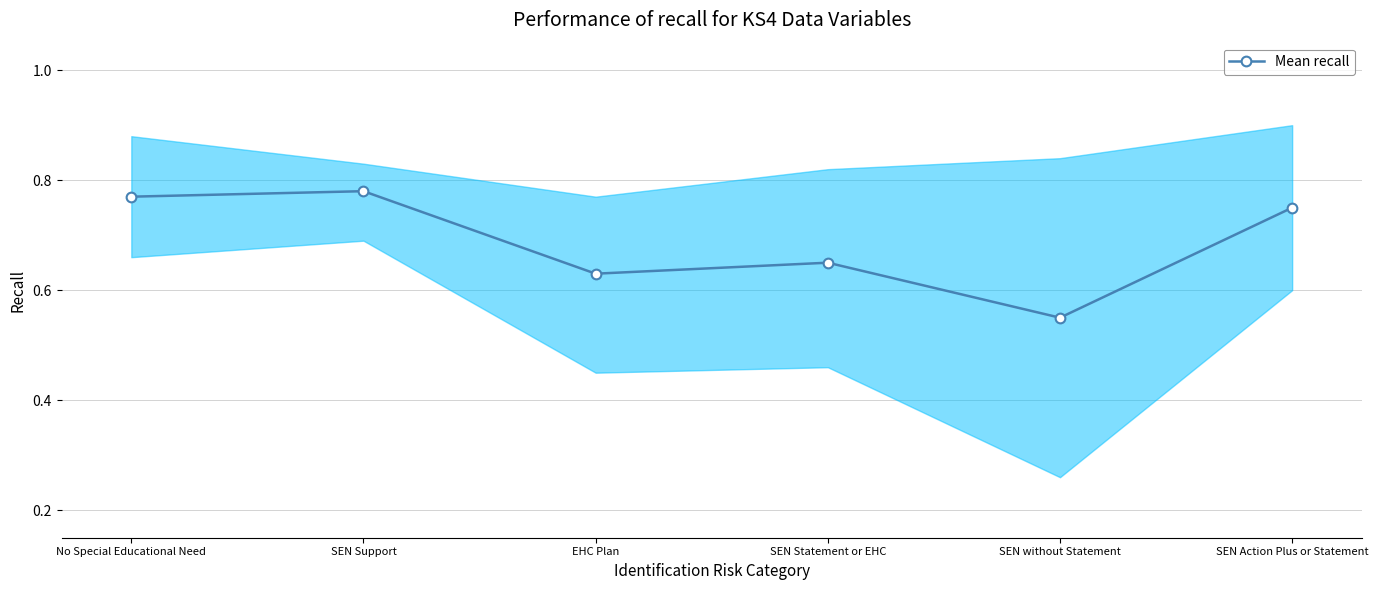

Is this an area chart (filled region under the line)?

No